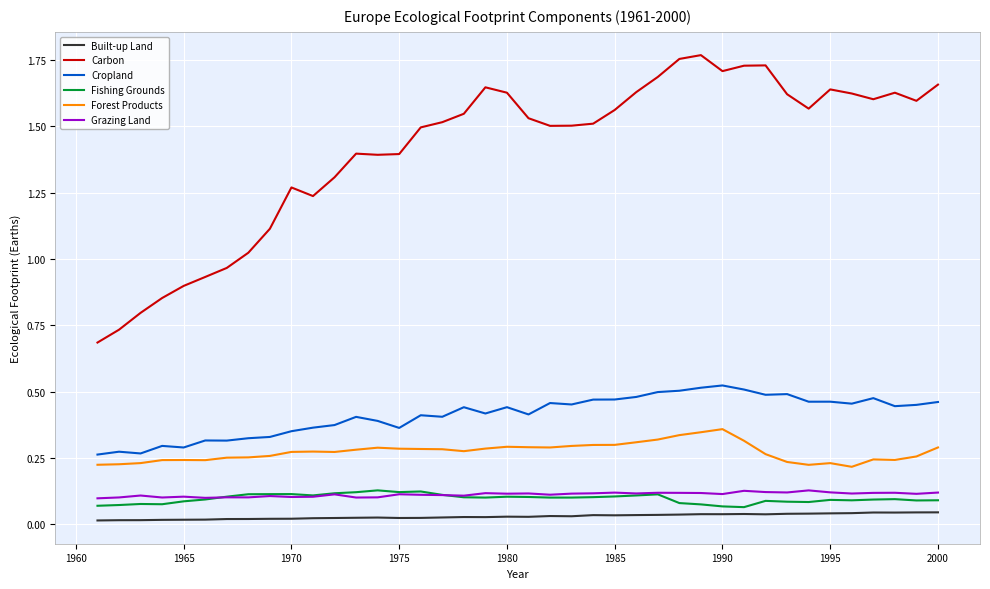

True or false: Built-up Land and Fishing Grounds cross at least once.

False